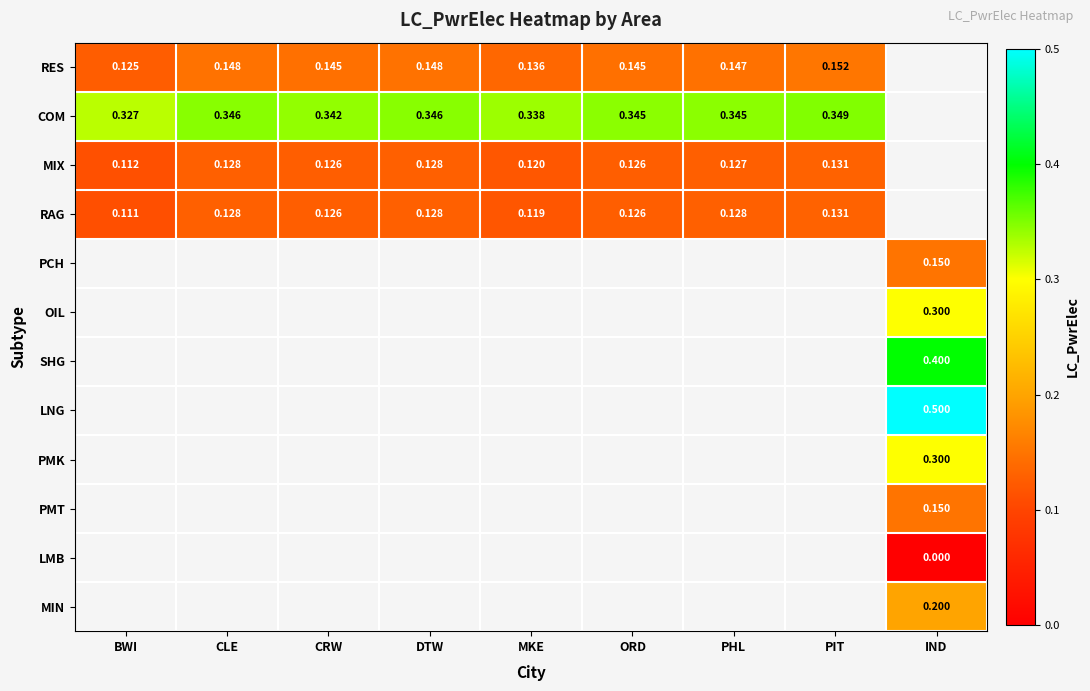

Where is RES nearest to the value 0?

BWI